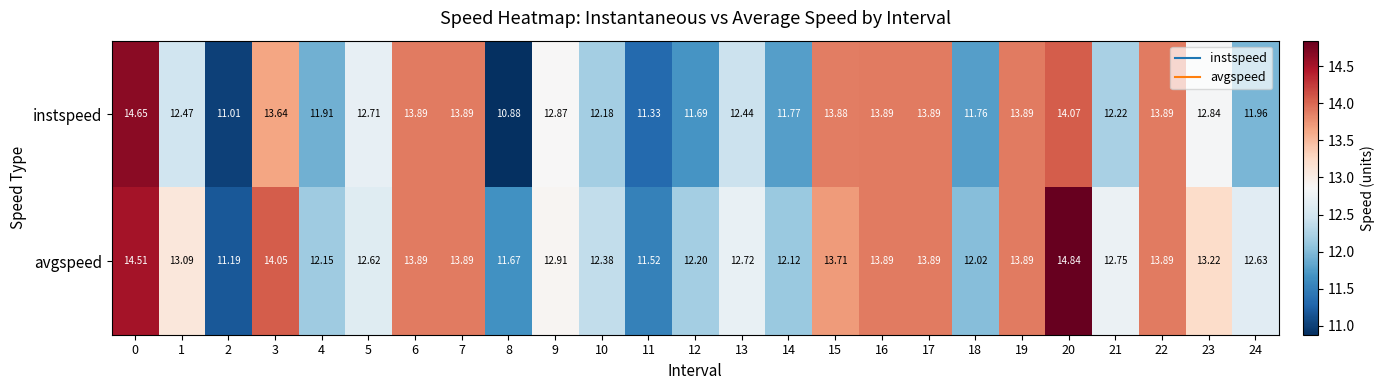

Which series changed the most between 8 and 12?

instspeed